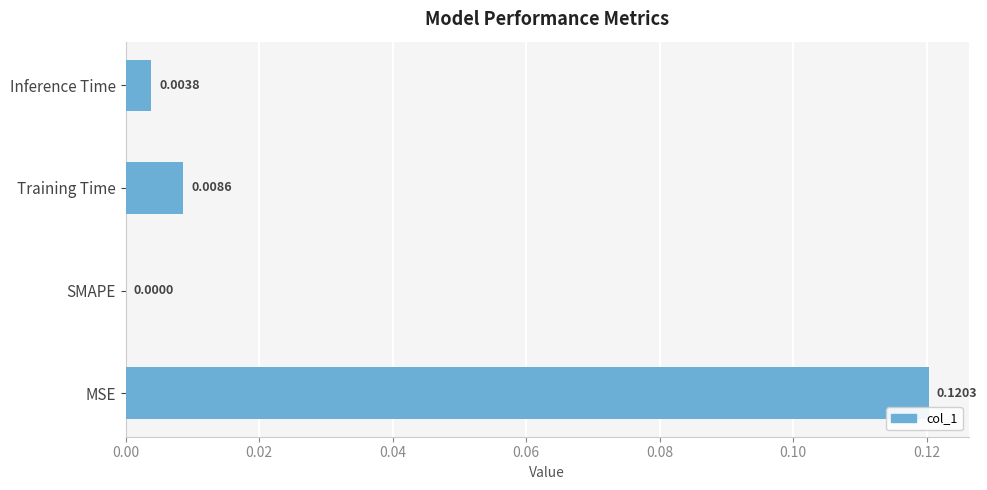

Which label corresponds to the largest value in the chart?

MSE